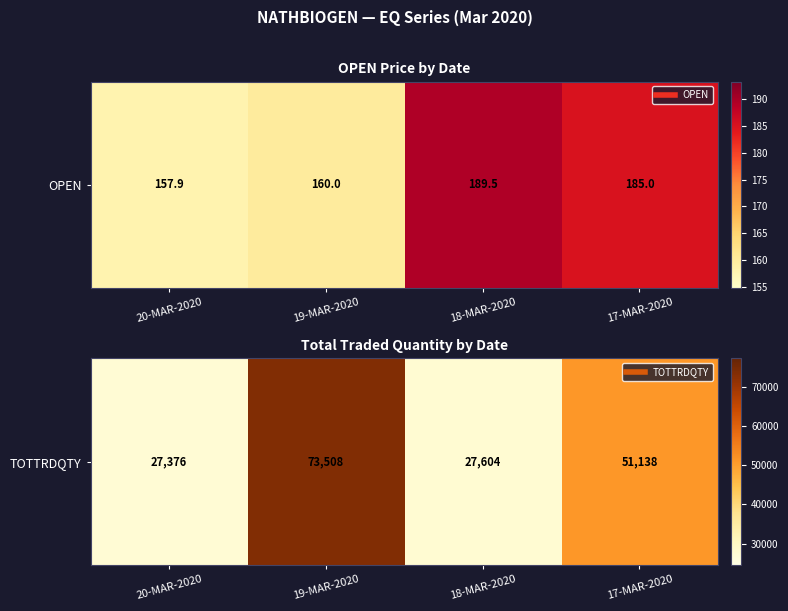

At which category does the chart reach its minimum across all series?

20-MAR-2020